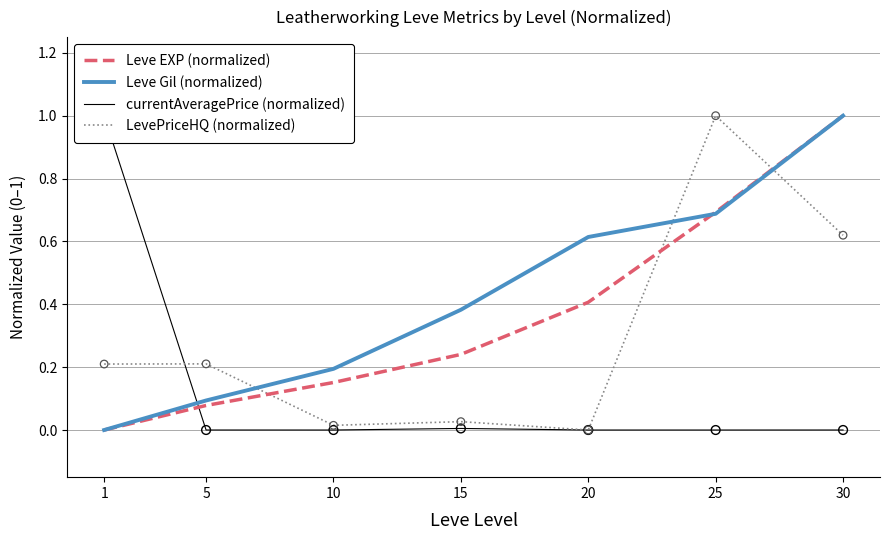

Which series has the largest total across all categories?

Leve Gil (normalized)